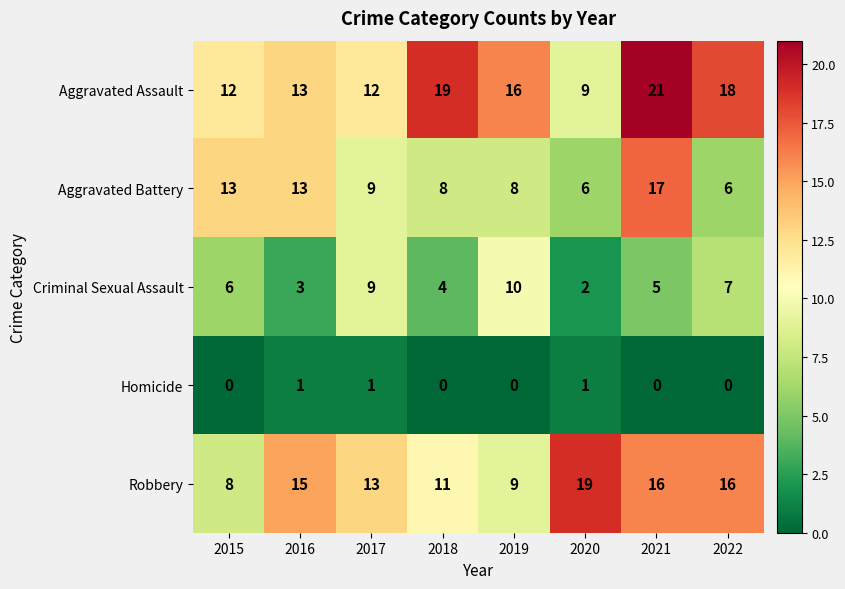

What is the sum of the Criminal Sexual Assault values at 2018 and 2020?

6